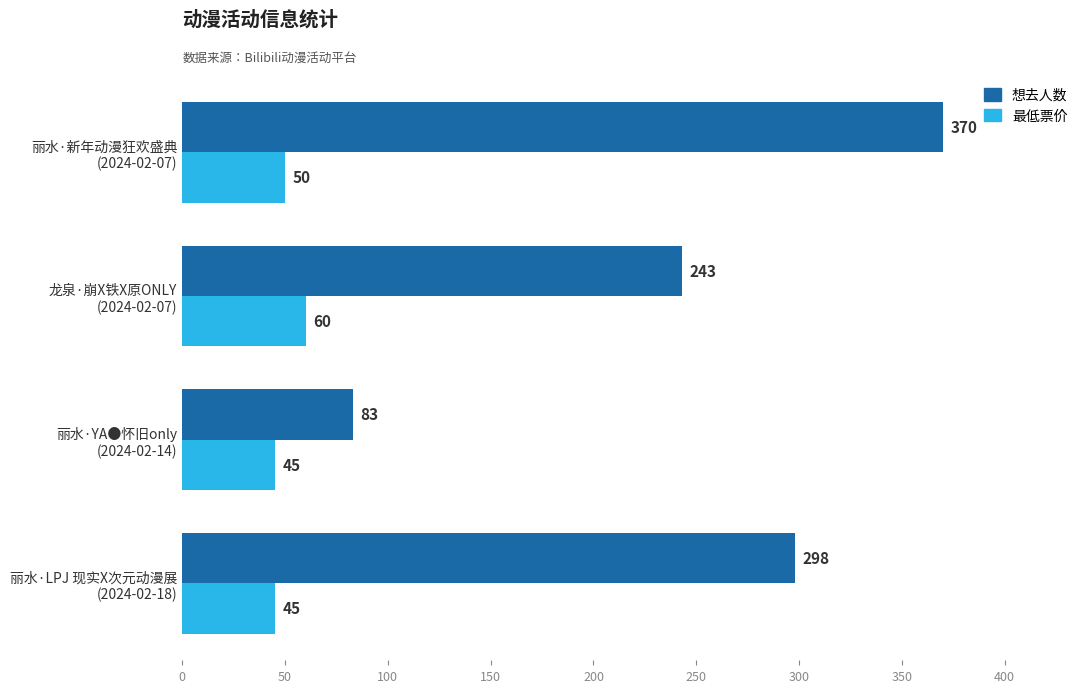

Which series has the widest spread of values?

想去人数